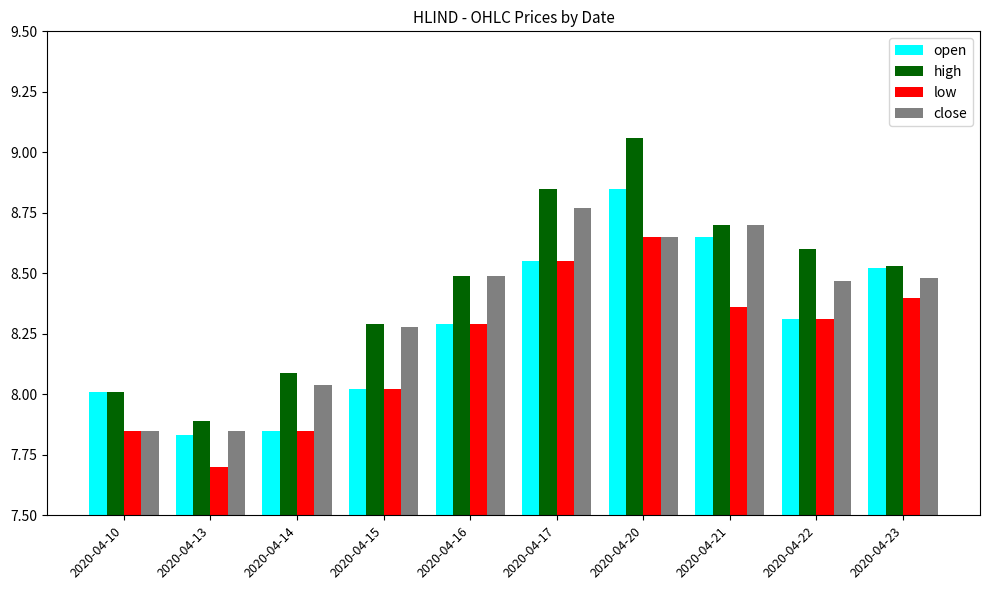

Which label corresponds to the largest value in the chart?

2020-04-20